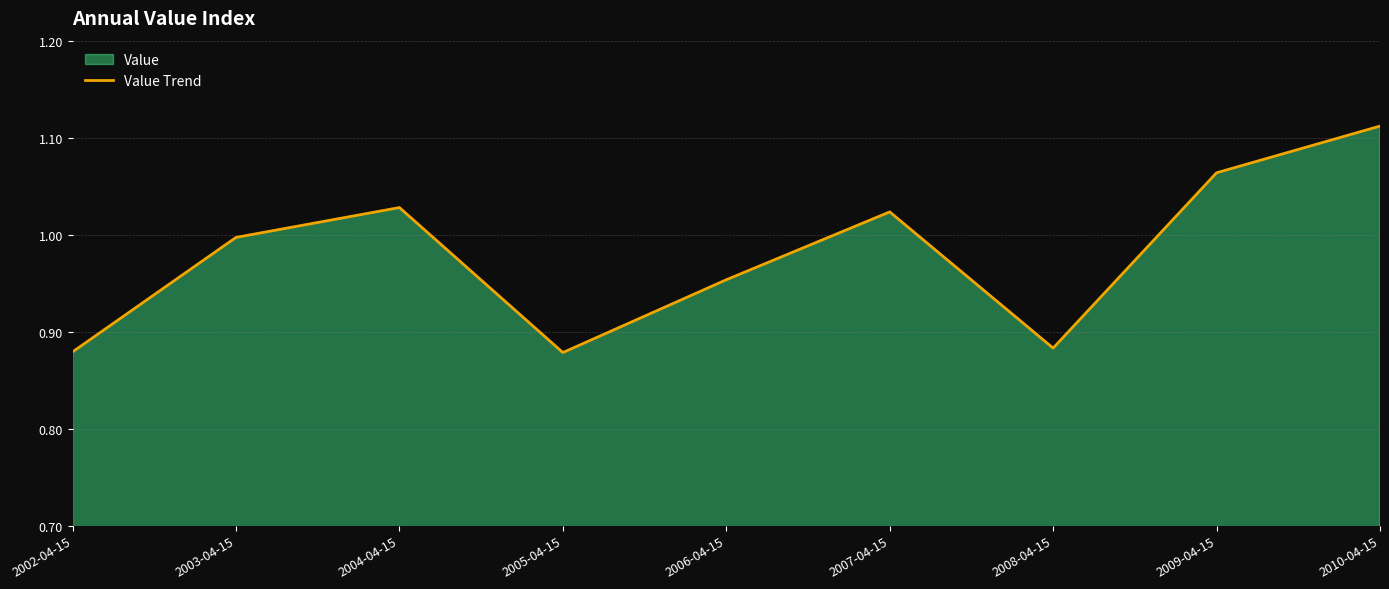

Which category has the lowest value across all series?

2005-04-15